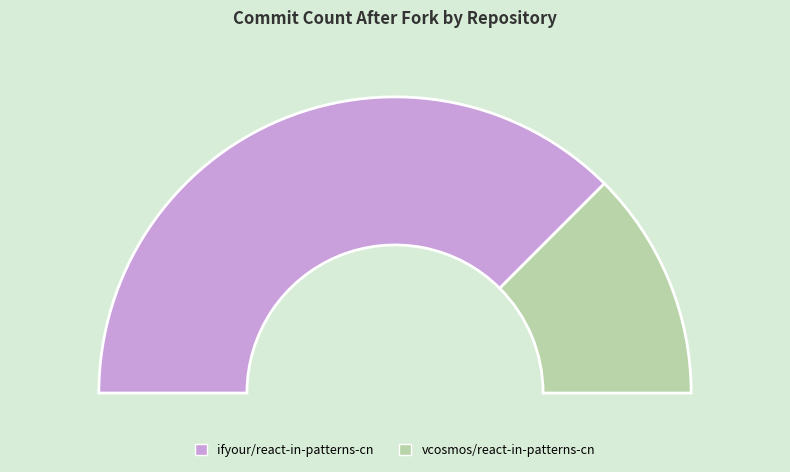

True or false: ifyour/react-in-patterns-cn accounts for 75% of the total.

True